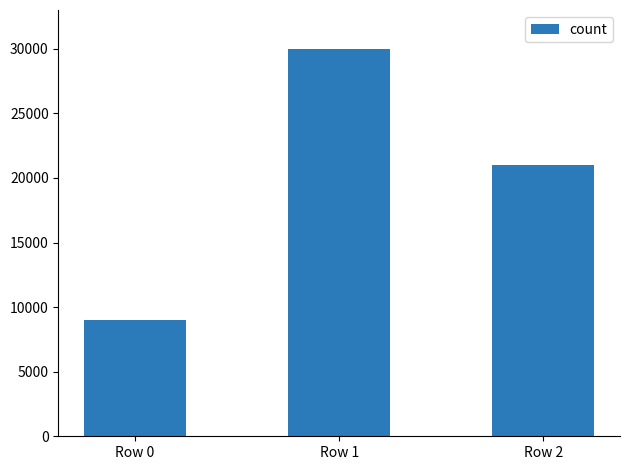

Count the number of categories in the chart.

3